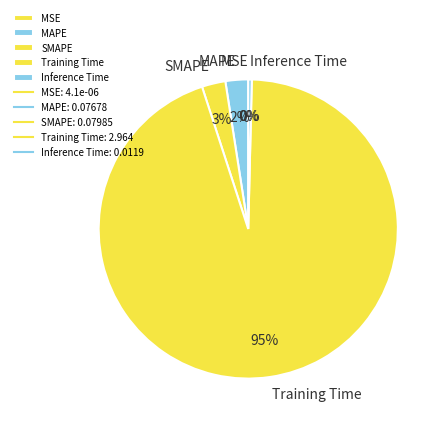

Which slice represents more than half of the pie?

Training Time